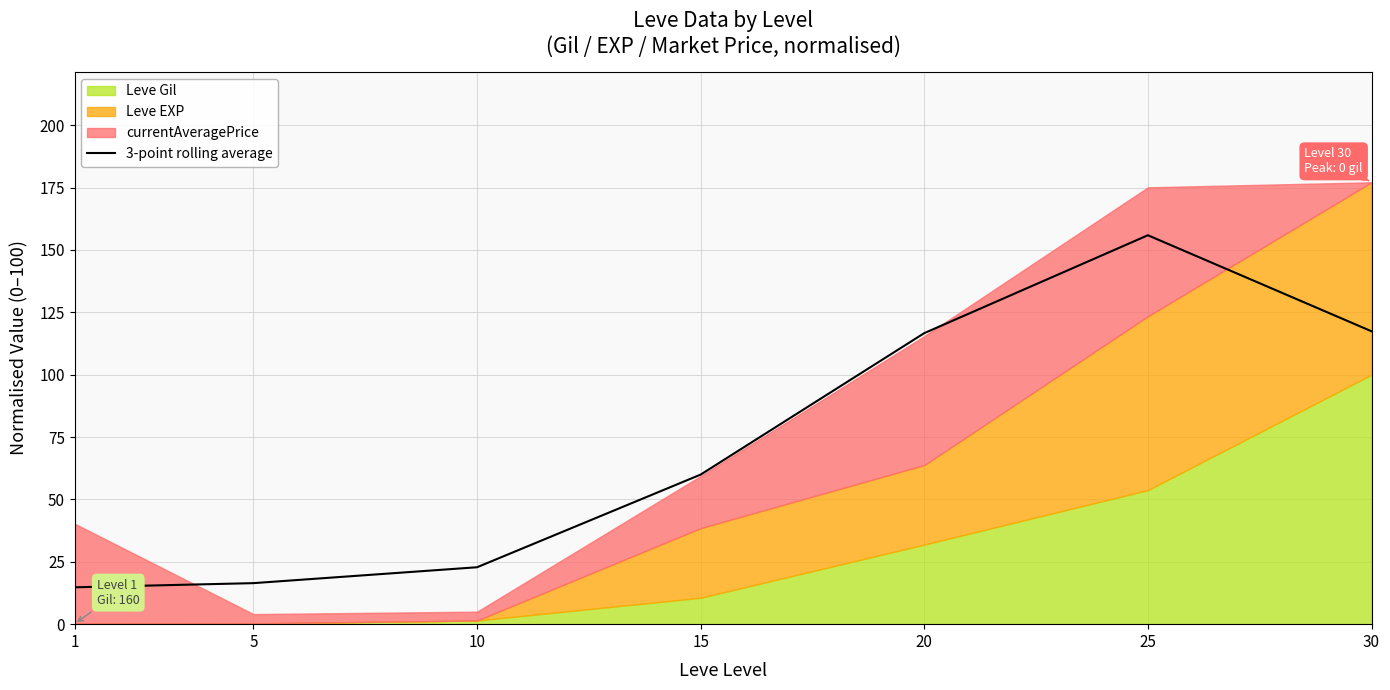

Approximately how many times larger is the value at 15 compared to 30?

0.5